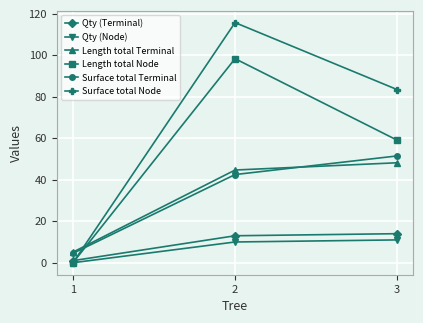

What is the value of the Length total Node point at the 2nd from the left?

98.4